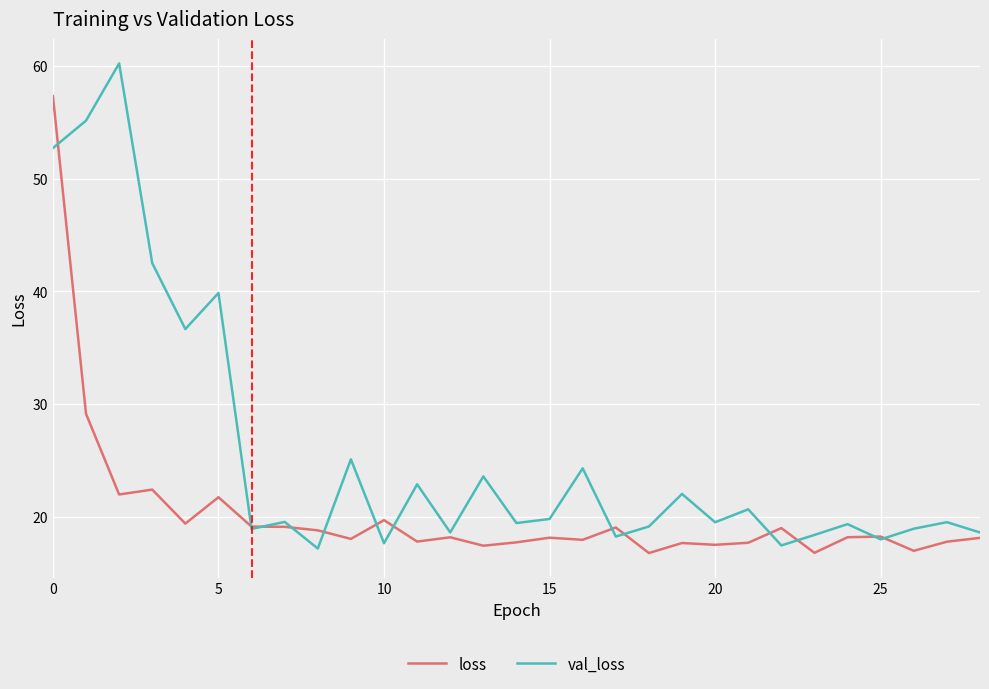

Which series has the largest total across all categories?

val_loss